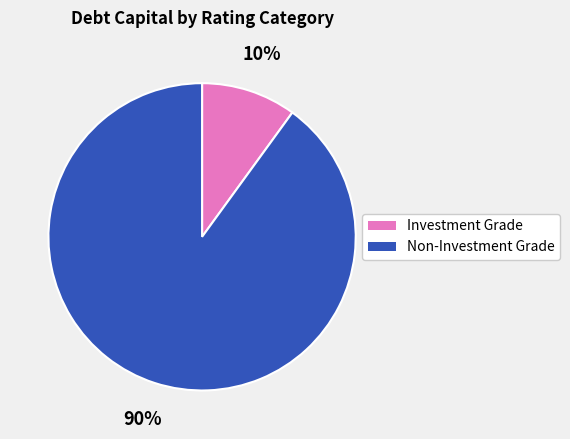

Is there a majority slice in this chart?

Yes